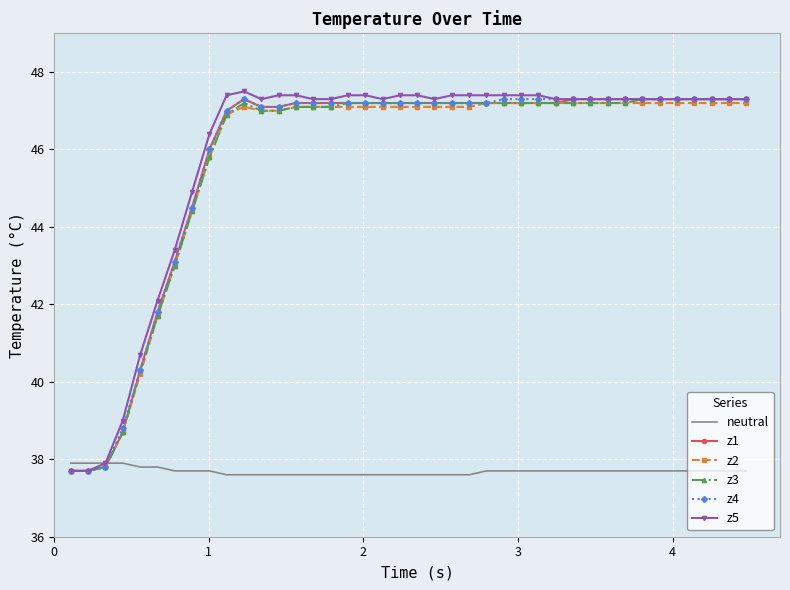

Reading right to left, list all the values displayed in this chart.

neutral: 37.7	37.7	37.7	37.7	37.7	37.7	37.7	37.7	37.7	37.7	37.7	37.7	37.7	37.7	37.7	37.7	37.6	37.6	37.6	37.6	37.6	37.6	37.6	37.6	37.6	37.6	37.6	37.6	37.6	37.6	37.6	37.7	37.7	37.7	37.8	37.8	37.9	37.9	37.9	37.9
z1: 47.3	47.3	47.3	47.3	47.3	47.3	47.3	47.3	47.3	47.3	47.3	47.2	47.2	47.2	47.2	47.2	47.2	47.2	47.2	47.2	47.2	47.2	47.2	47.2	47.2	47.2	47.2	47.1	47.1	47.3	47.0	46.0	44.5	43.1	41.8	40.3	38.7	37.8	37.7	37.7
z2: 47.2	47.2	47.2	47.2	47.2	47.2	47.2	47.2	47.2	47.2	47.2	47.2	47.2	47.2	47.2	47.2	47.1	47.1	47.1	47.1	47.1	47.1	47.1	47.1	47.1	47.1	47.1	47.0	47.0	47.1	46.9	45.8	44.4	43.0	41.7	40.2	38.7	37.8	37.7	37.7
z3: 47.3	47.3	47.3	47.3	47.3	47.3	47.3	47.2	47.2	47.2	47.2	47.2	47.2	47.2	47.2	47.2	47.2	47.2	47.2	47.2	47.2	47.2	47.2	47.2	47.1	47.1	47.1	47.0	47.0	47.2	46.9	45.8	44.4	43.0	41.7	40.3	38.7	37.8	37.7	37.7
z4: 47.3	47.3	47.3	47.3	47.3	47.3	47.3	47.3	47.3	47.3	47.3	47.3	47.3	47.3	47.3	47.2	47.2	47.2	47.2	47.2	47.2	47.2	47.2	47.2	47.2	47.2	47.2	47.1	47.1	47.3	47.0	46.0	44.5	43.1	41.8	40.3	38.8	37.8	37.7	37.7
z5: 47.3	47.3	47.3	47.3	47.3	47.3	47.3	47.3	47.3	47.3	47.3	47.3	47.4	47.4	47.4	47.4	47.4	47.4	47.3	47.4	47.4	47.3	47.4	47.4	47.3	47.3	47.4	47.4	47.3	47.5	47.4	46.4	44.9	43.4	42.1	40.7	39.0	37.9	37.7	37.7